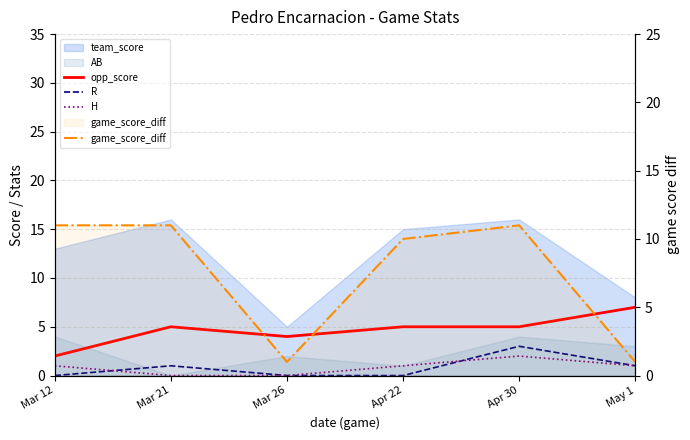

Where do H and R first cross each other?

Mar 12 and Mar 21